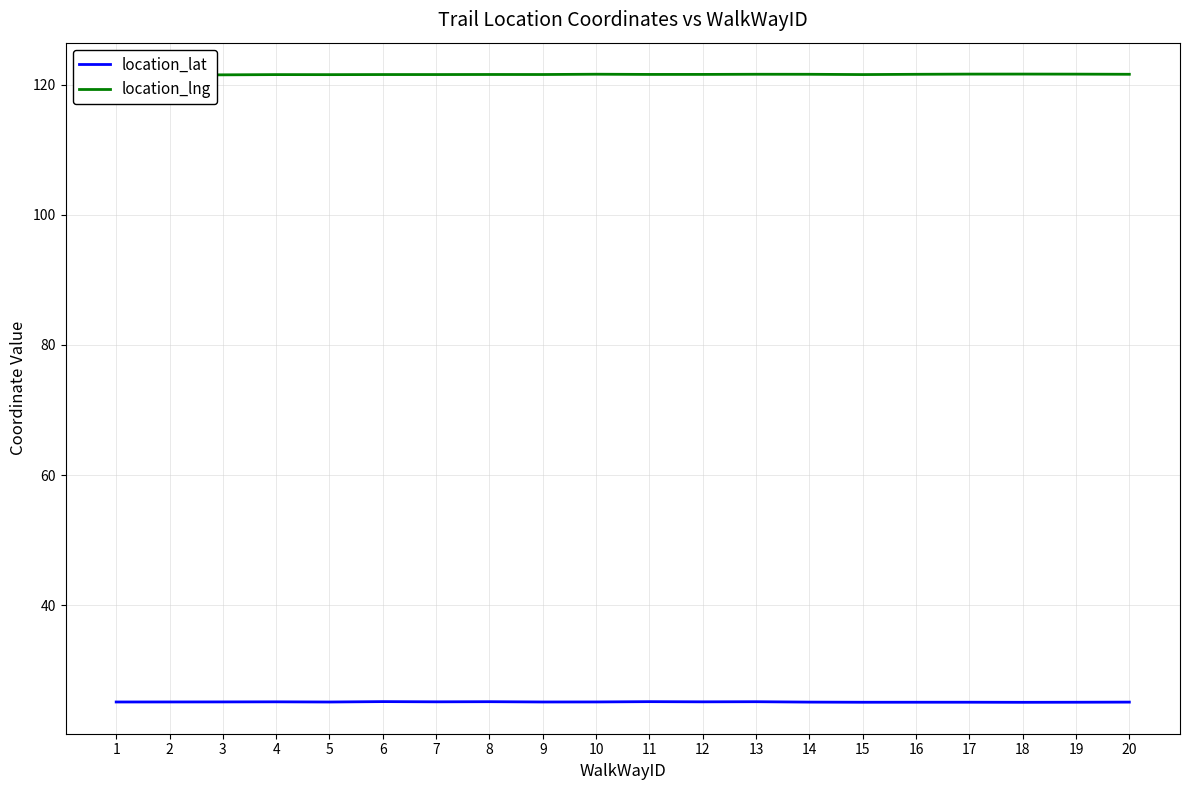

Where is the first local minimum for location_lng?

5